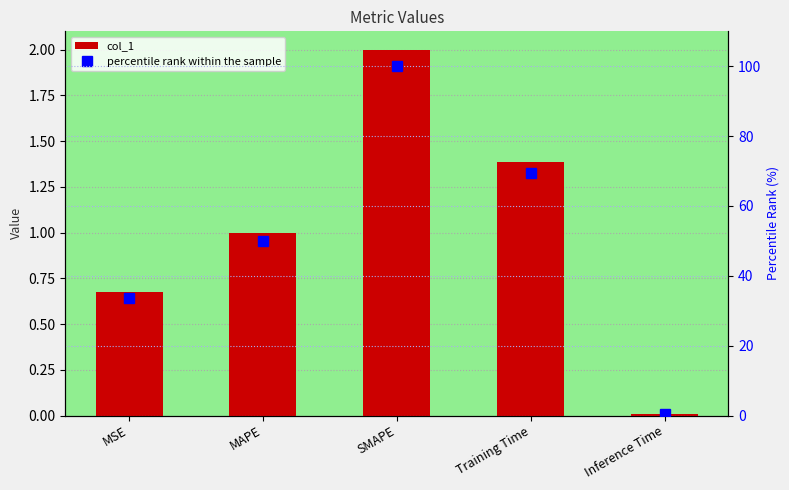

What is the sum of all col_1 values?

5.1